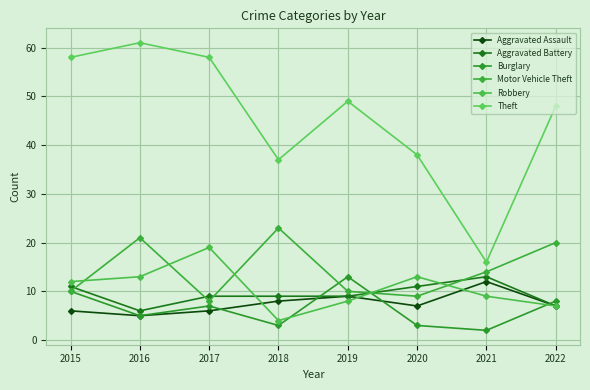

Is this an area chart (filled region under the line)?

No